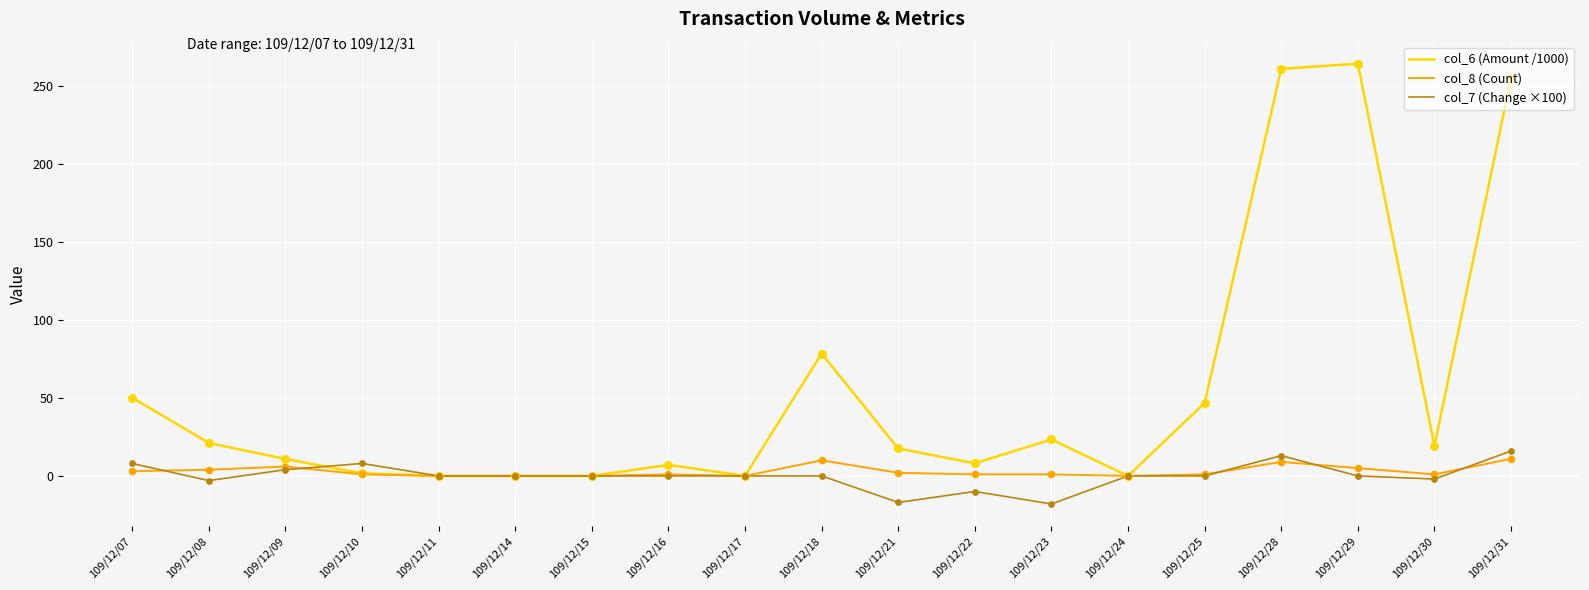

Which series has the largest range (max minus min)?

col_6 (Amount /1000)